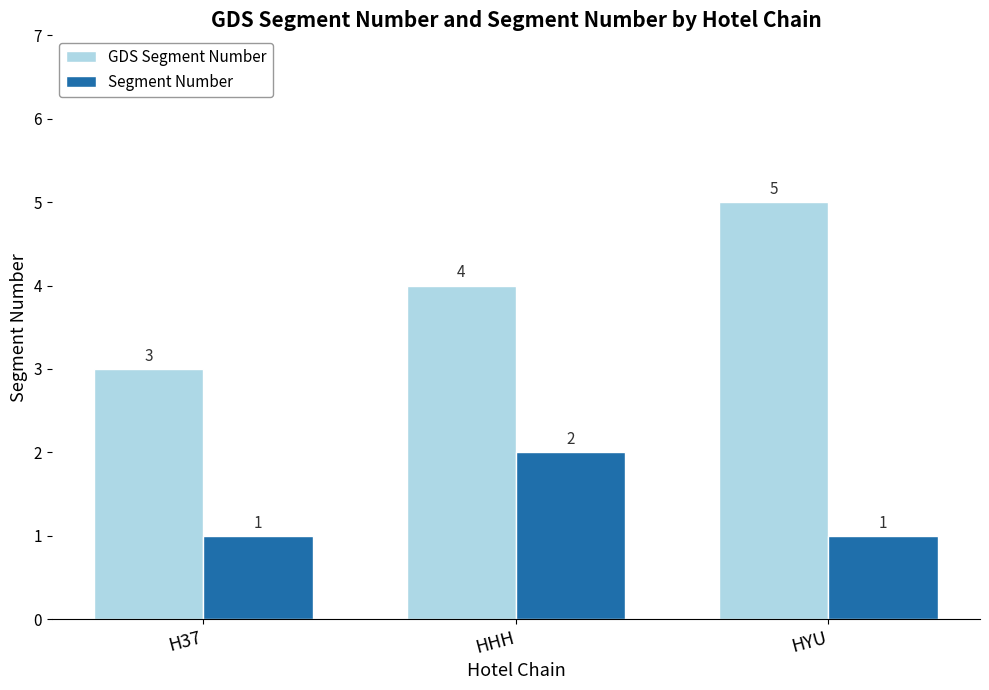

The value of GDS Segment Number at HHH is 7. True or false?

False